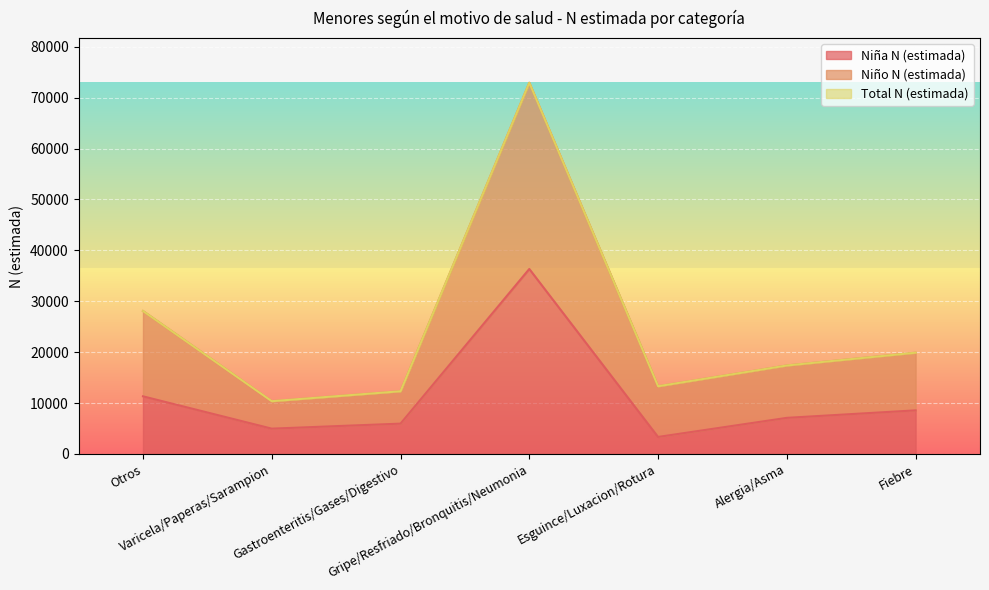

How many data points does each series have?

7